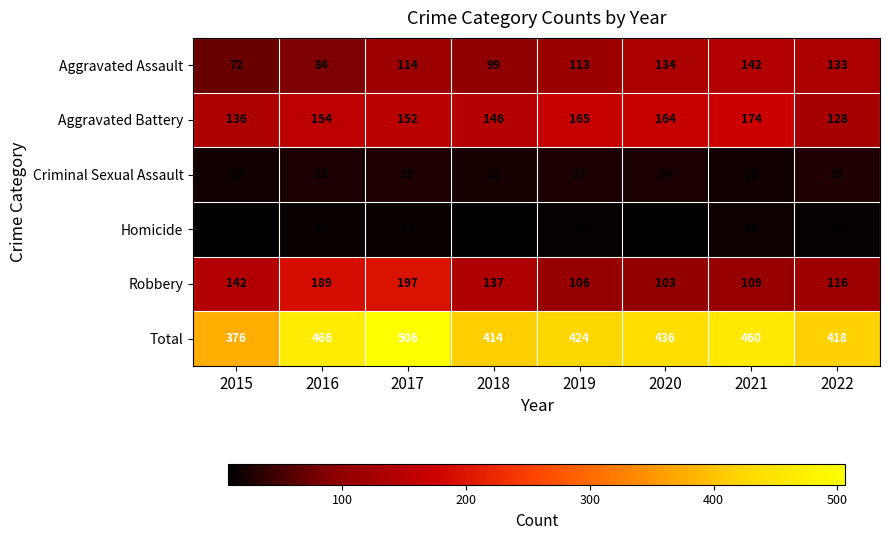

What is the difference between the Criminal Sexual Assault values at 2019 and 2021?

8